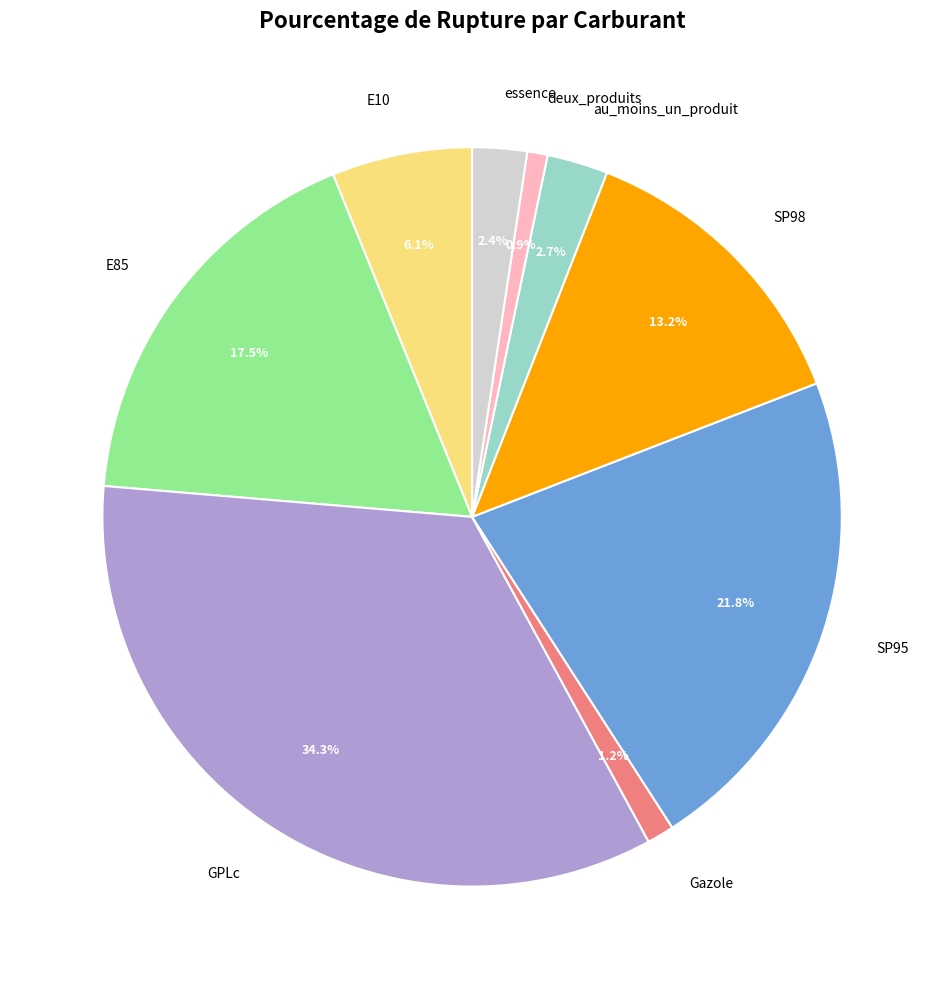

To the nearest percent, what is the difference between the Gazole and essence slice percentages?

1%